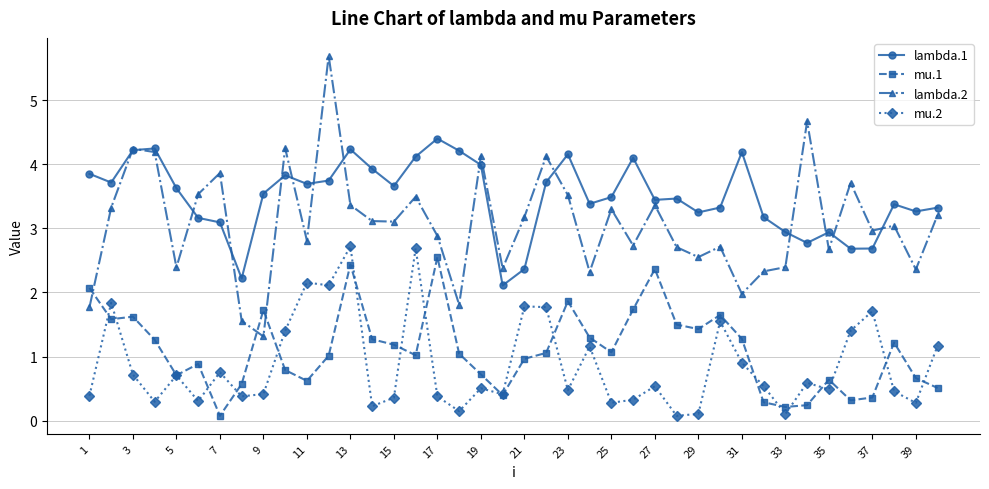

Which series has the largest range (max minus min)?

lambda.2